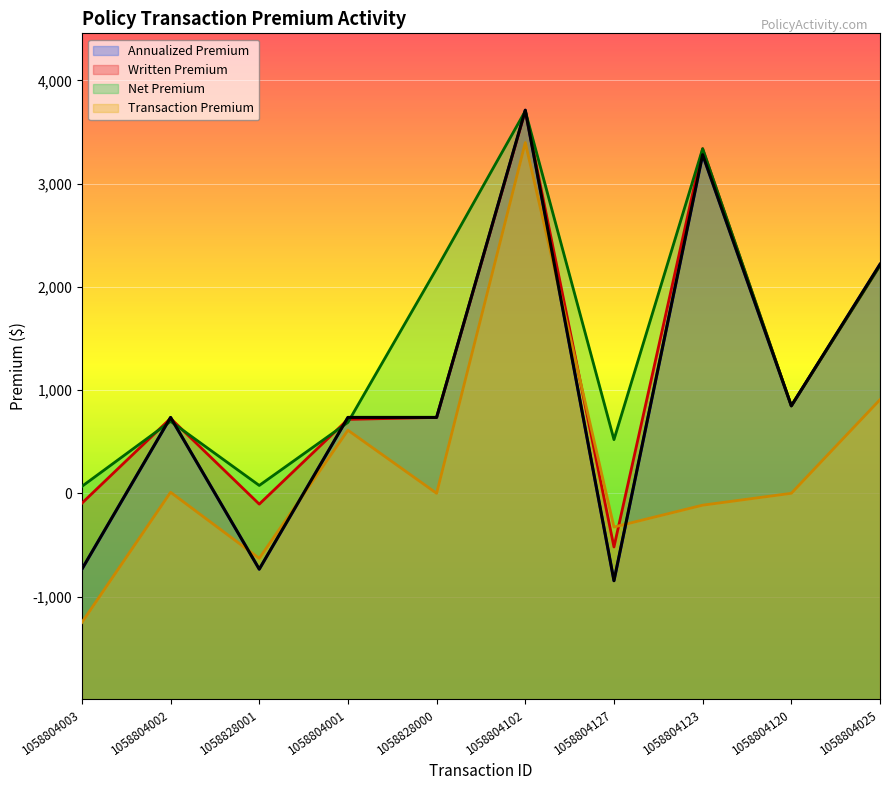

What is the difference between the maximum and second lowest values in the Transaction Premium series?

4027